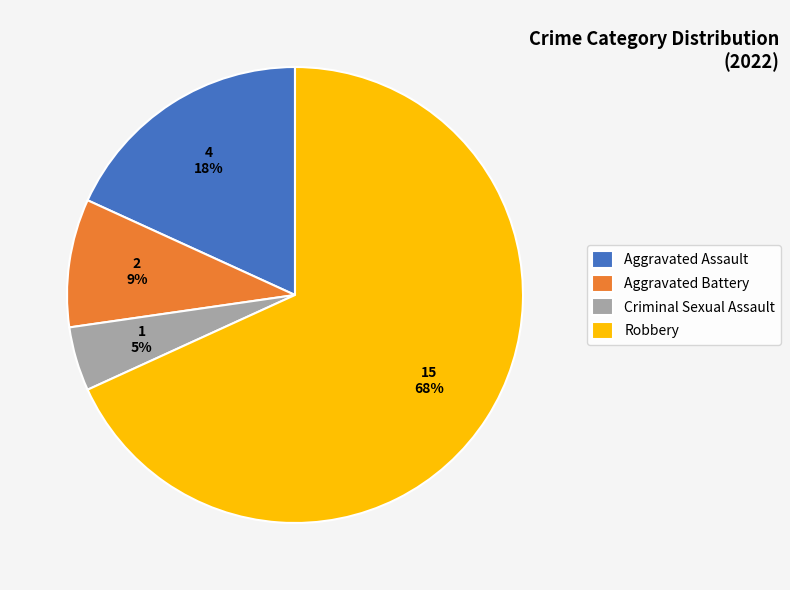

Is Robbery the majority of the pie?

Yes